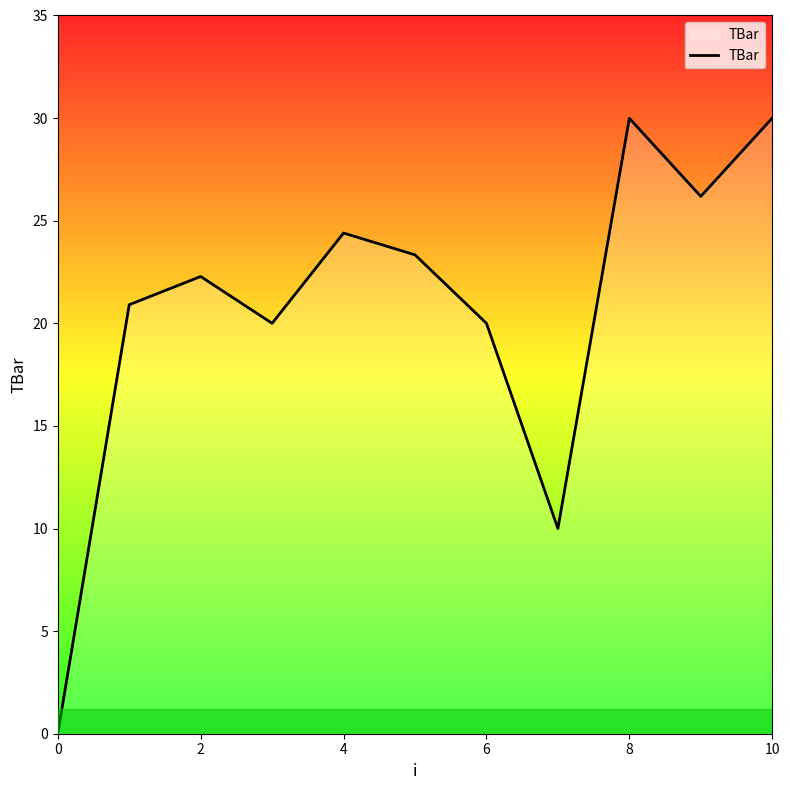

What is the maximum value shown in the chart?

30.0